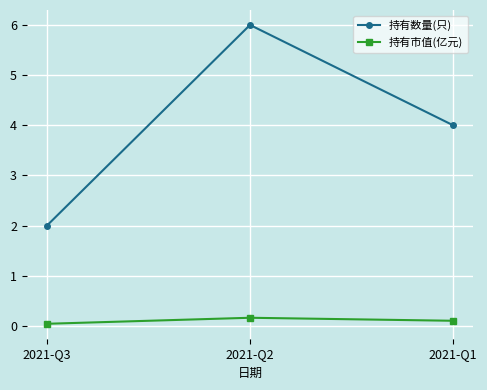

Does the chart have visible grid lines?

Yes